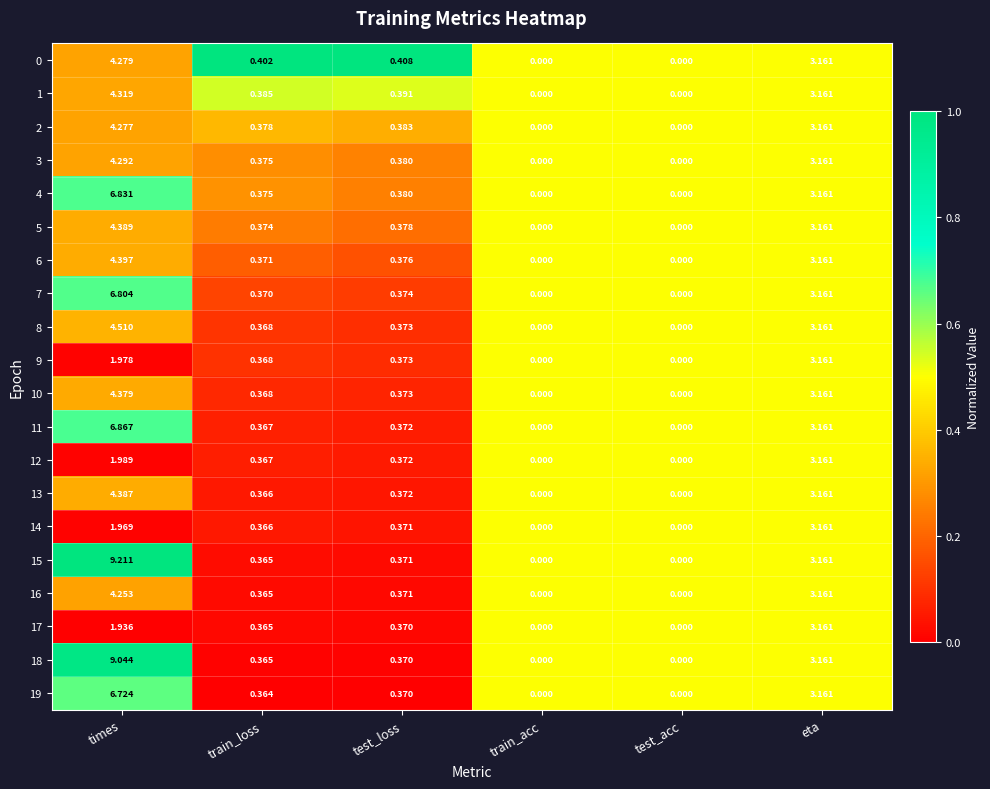

Is the value of 14 at eta greater than the value of 1 at test_loss?

Yes